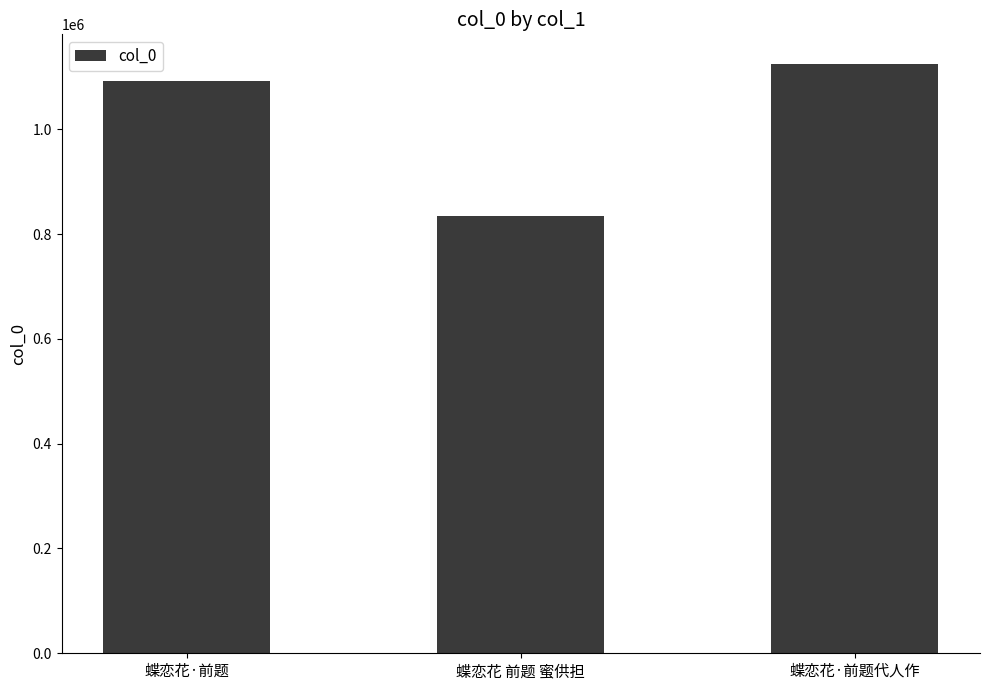

Are the bars grouped side by side (vs. stacked)?

No